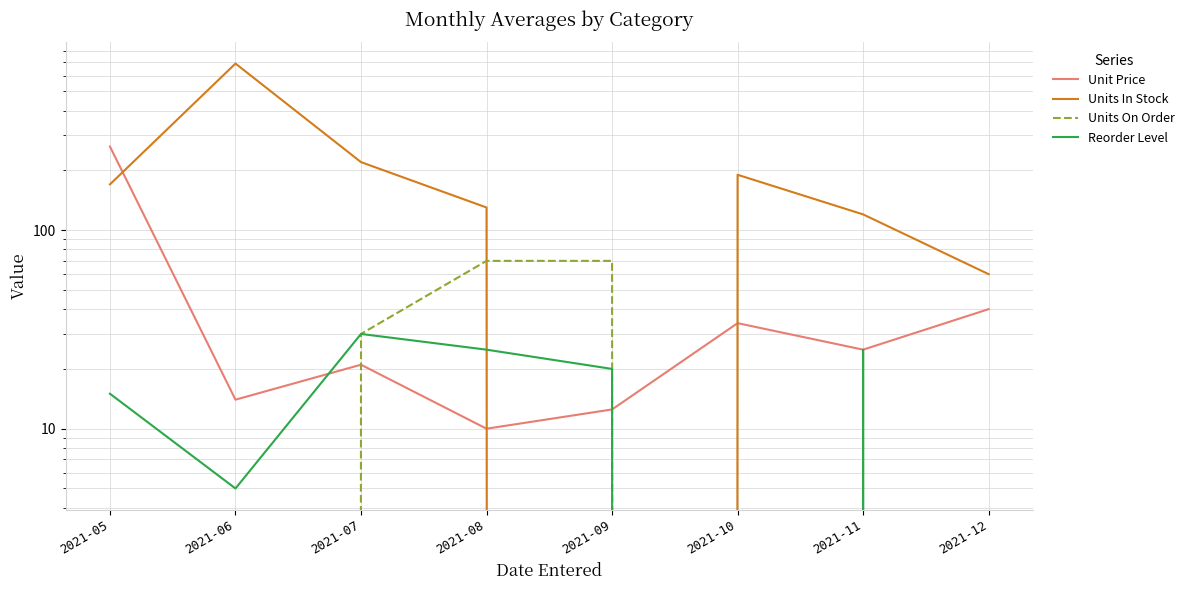

Is the value of Unit Price at 2021-11 greater than the value of Reorder Level at 2021-08?

No